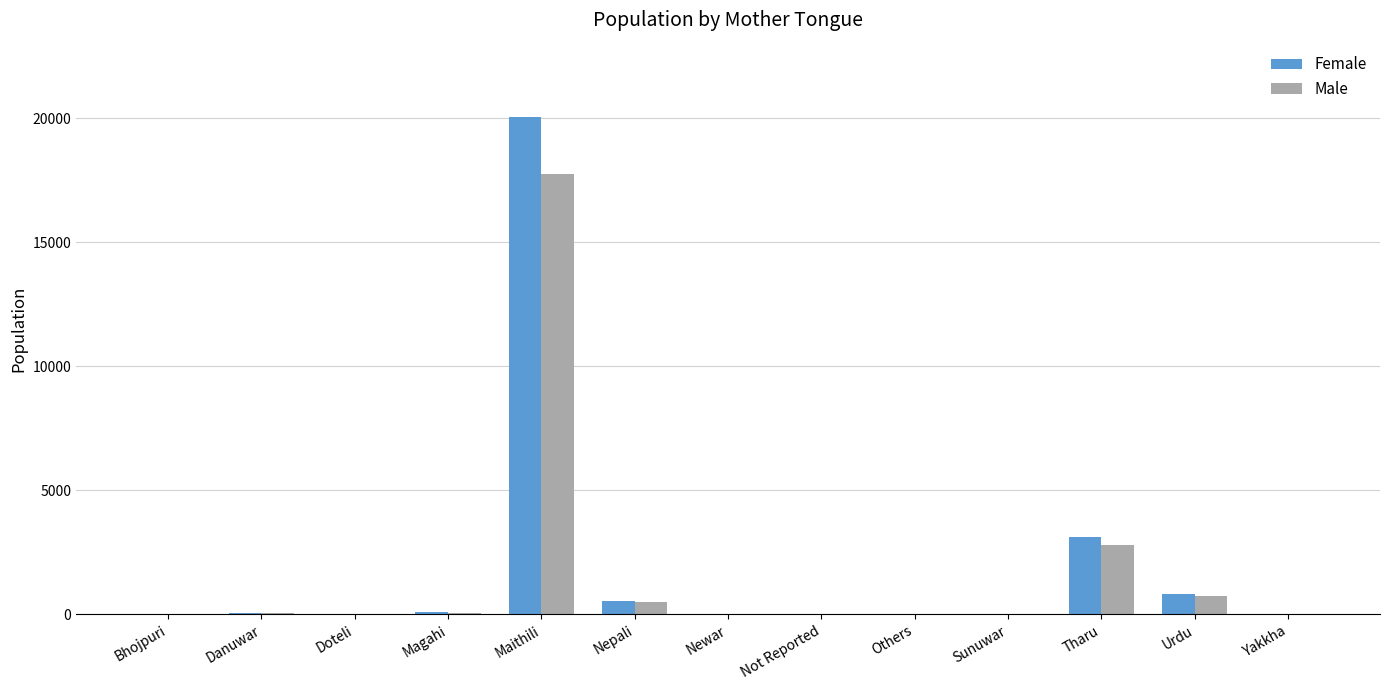

What is the sum of the Female values at Magahi and Bhojpuri?

128